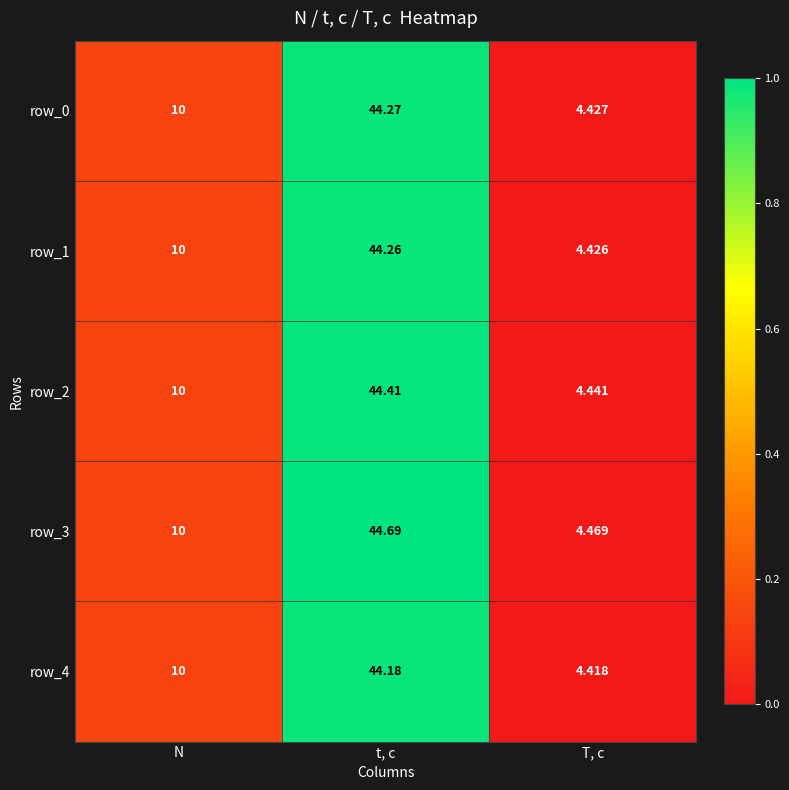

Is the value of row_4 at N greater than the value of row_2 at T, c?

Yes